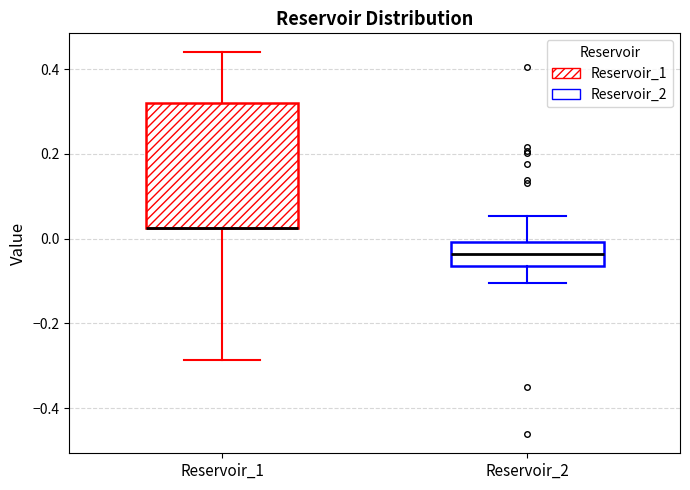

Where does the lower whisker of the box for Reservoir_2 end on the y-axis? The values are not printed on the chart, so give them approximately, as read against the axis.

-0.10